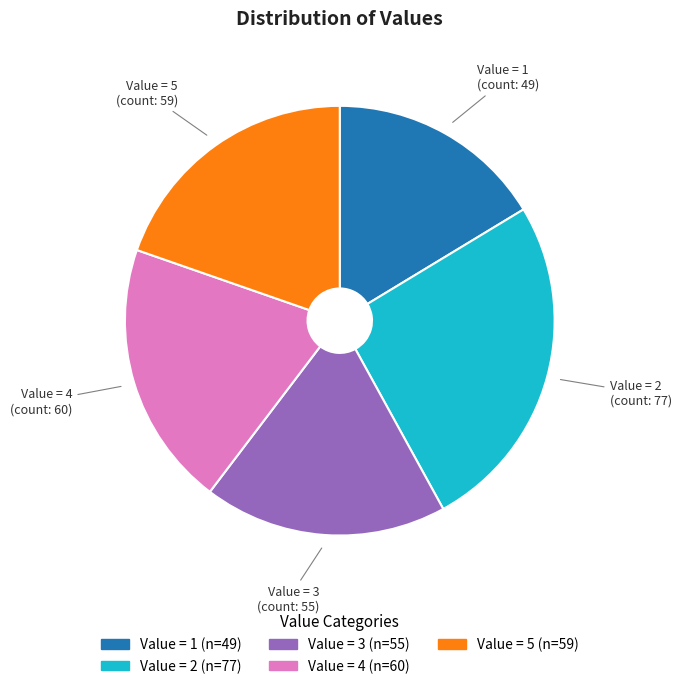

Is there a majority slice in this chart?

No